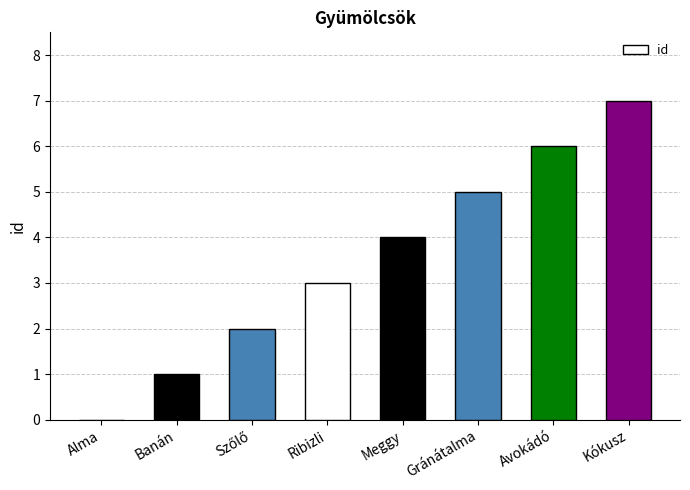

What is the sum of all values?

28